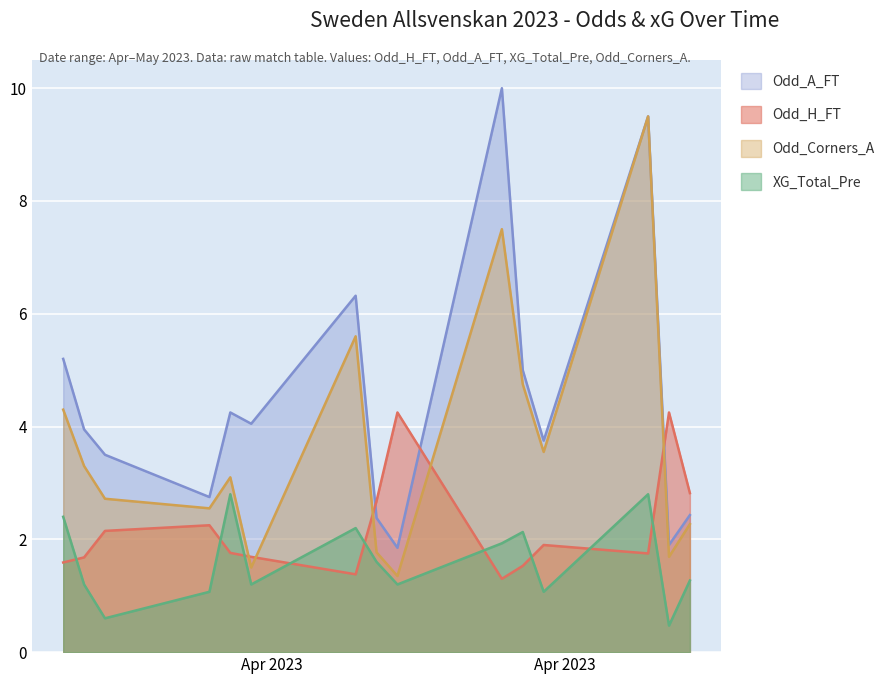

How many lines are shown in the chart?

4